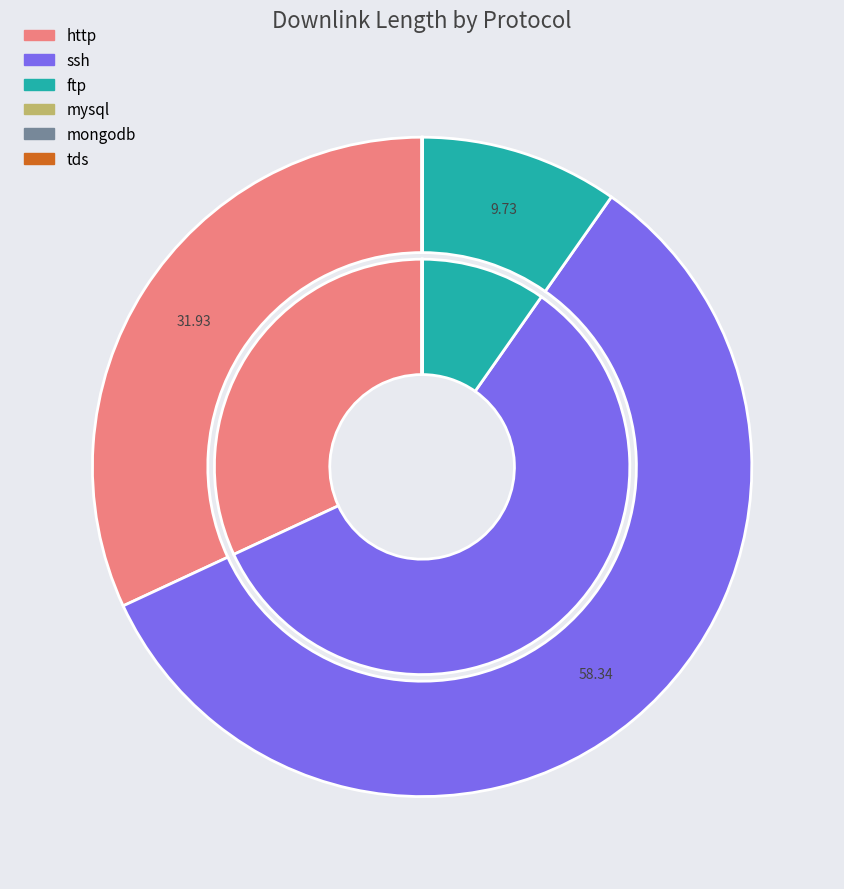

To the nearest percent, what is the average slice percentage?

17%